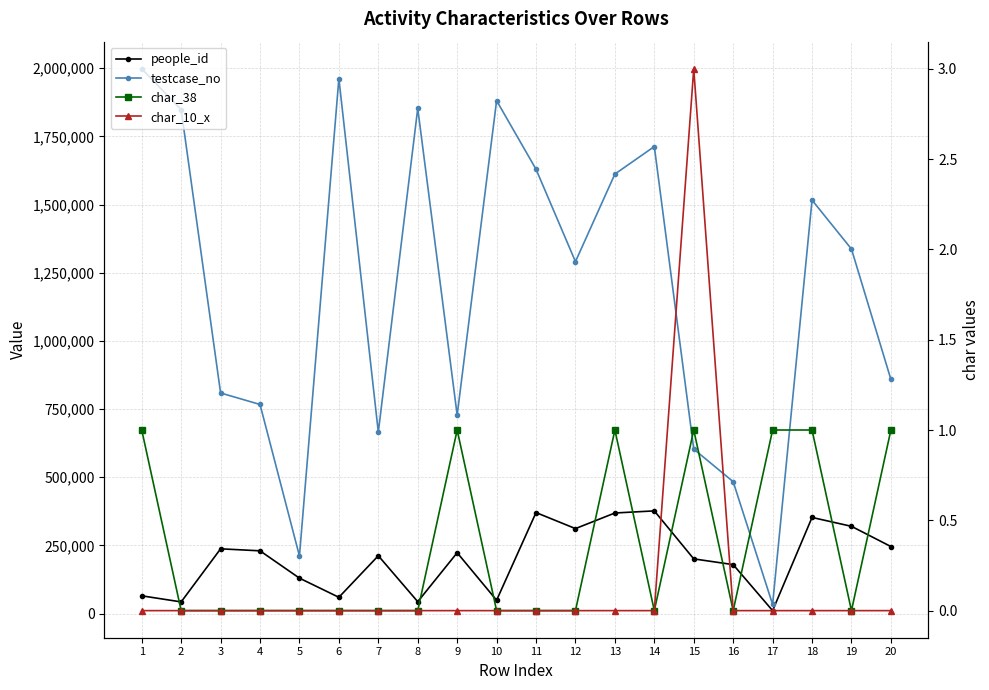

At 2, list the series in order from largest to smallest.

testcase_no, people_id, char_38, char_10_x